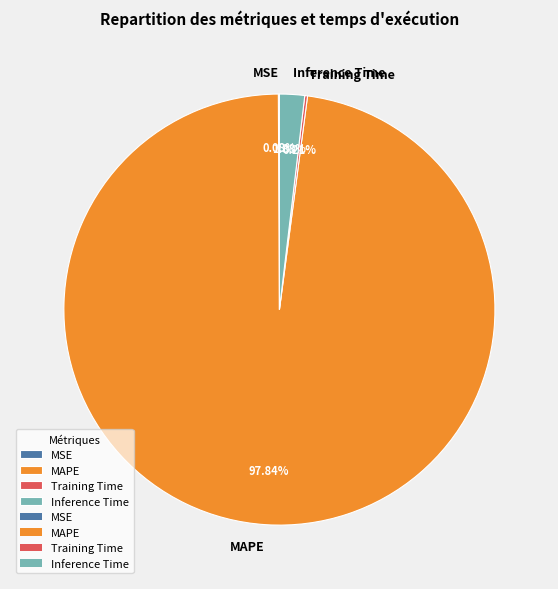

To the nearest percent, what percentage of the pie is Inference Time?

2%